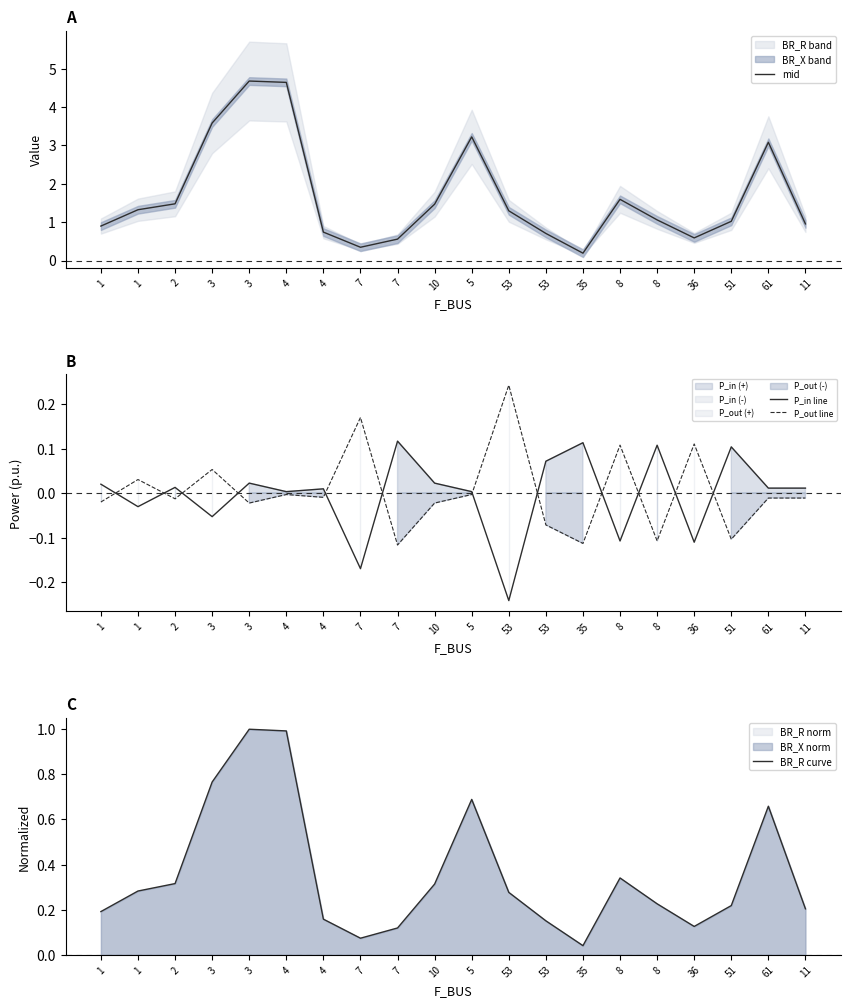

The P_in line series shows 0.0 at 1. True or false?

True